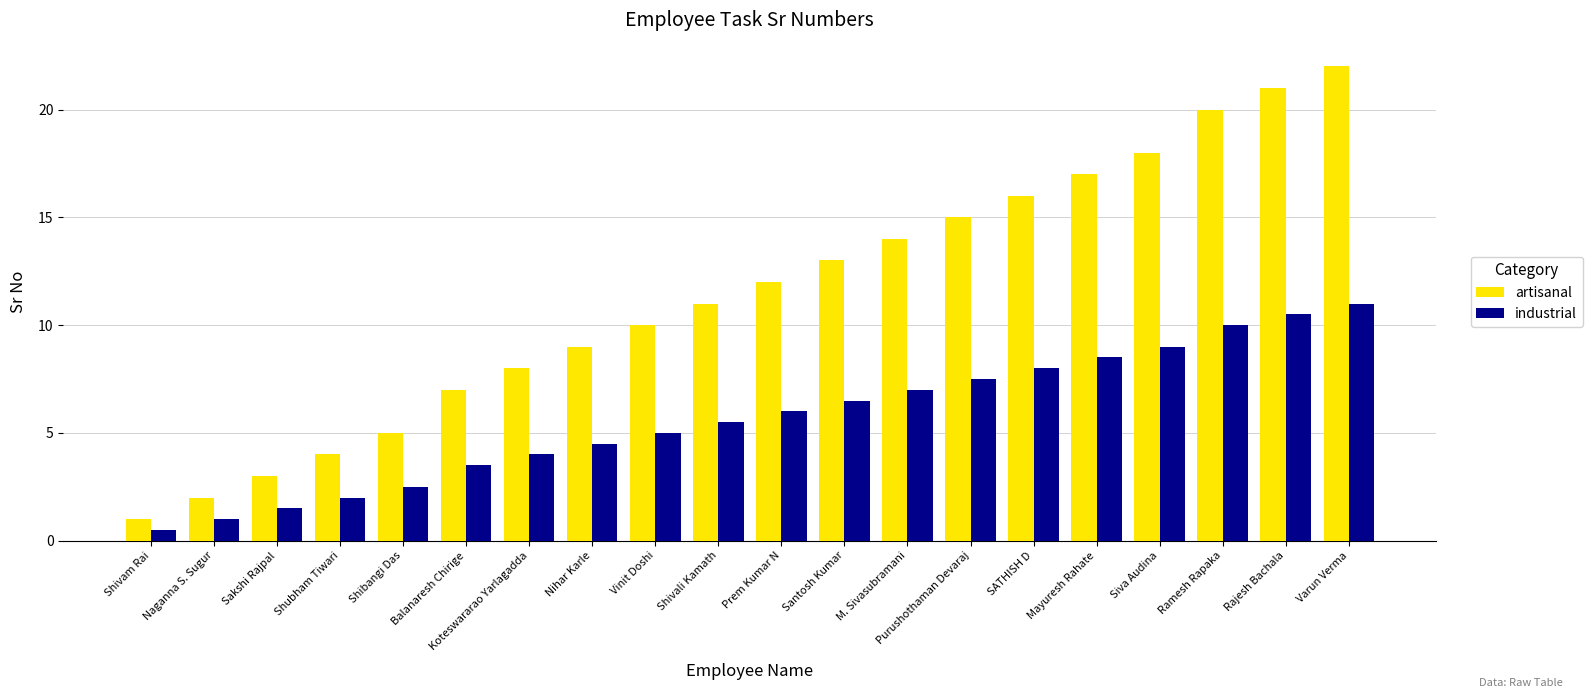

At which label is industrial closest to 5?

Vinit Doshi